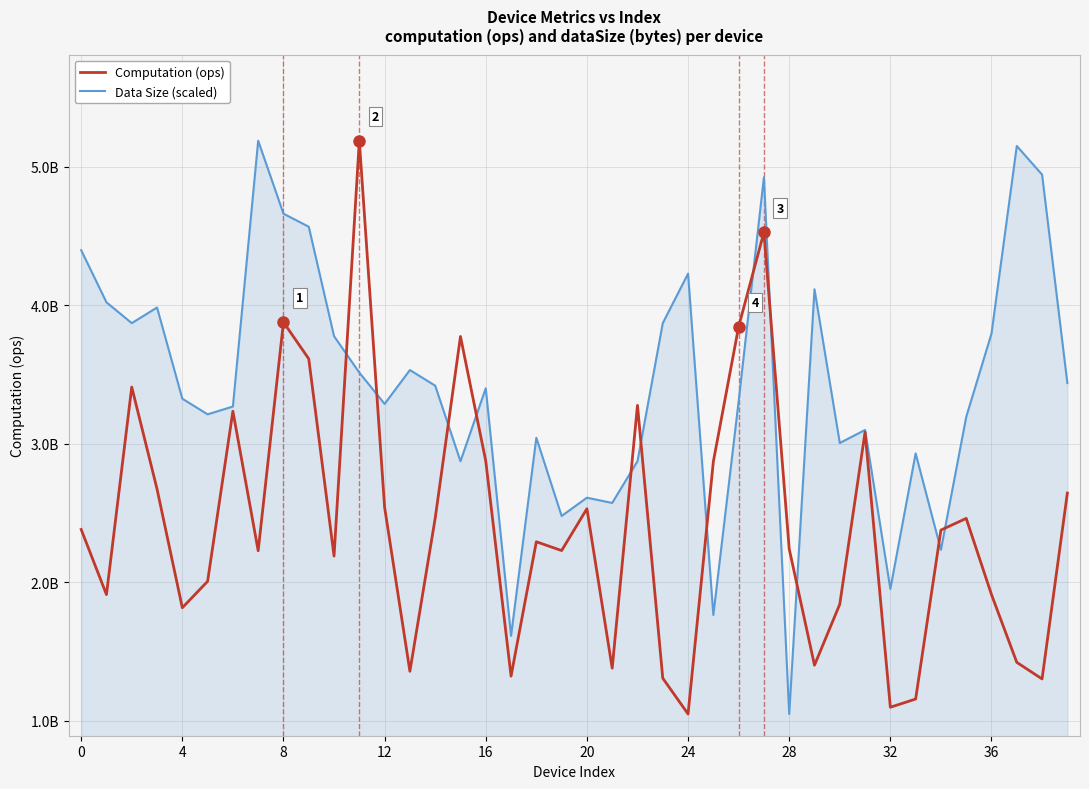

What are all the series names shown in the legend?

Computation (ops), Data Size (scaled)